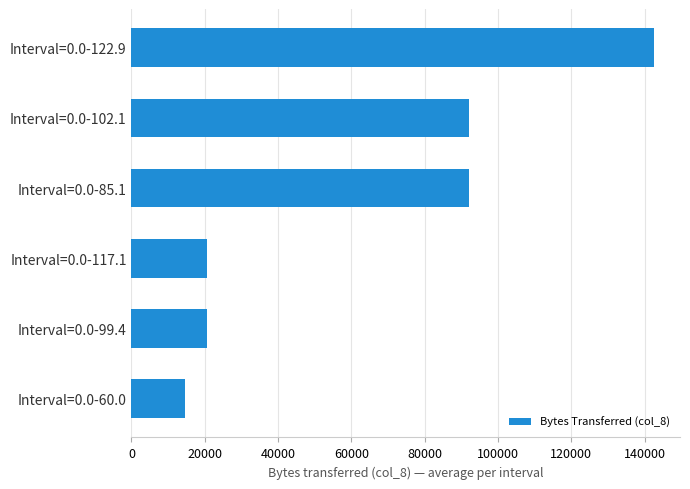

How many bars are there in total?

6